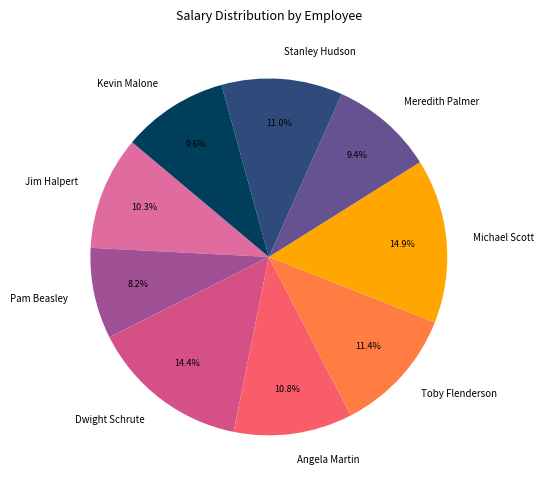

What is the smallest slice in the pie chart?

Pam Beasley